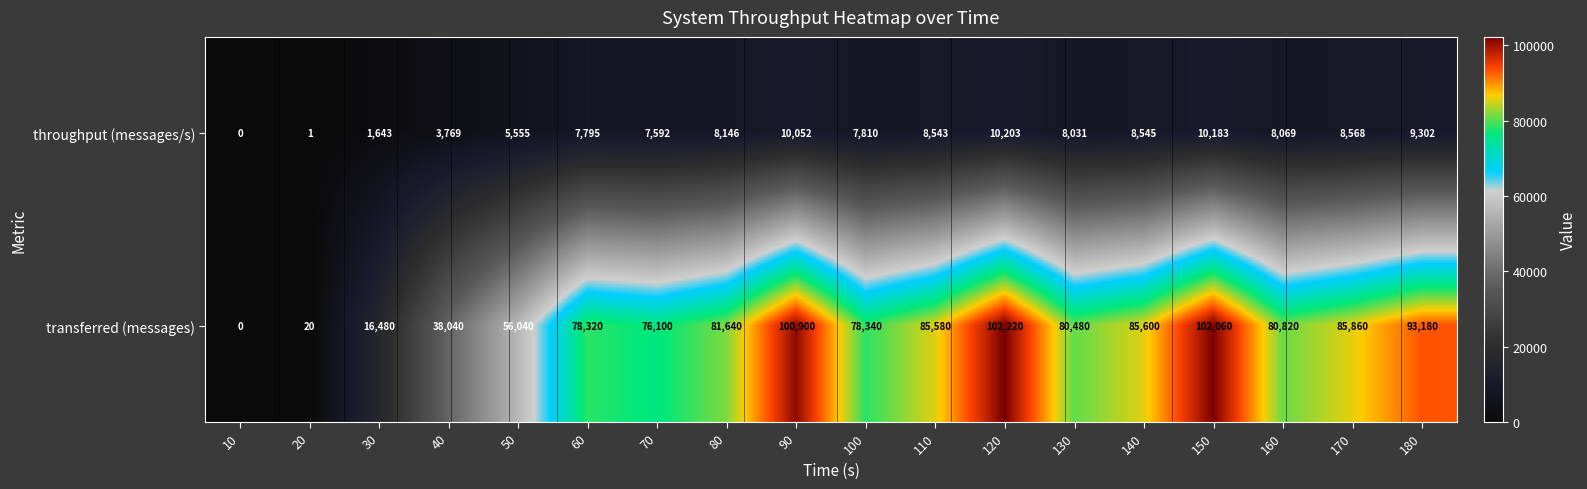

Between 40 and 150, which is larger?

150